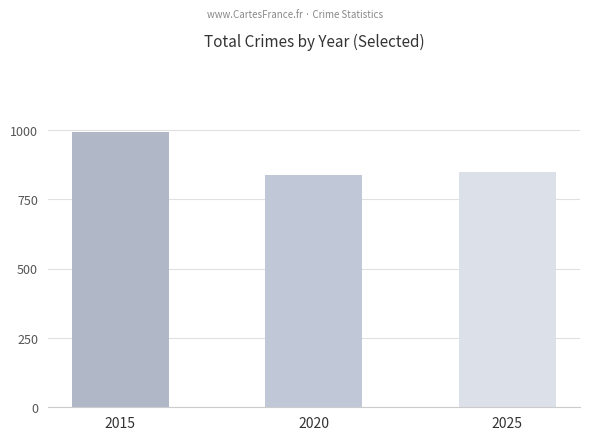

How many data points are less than 848?

1